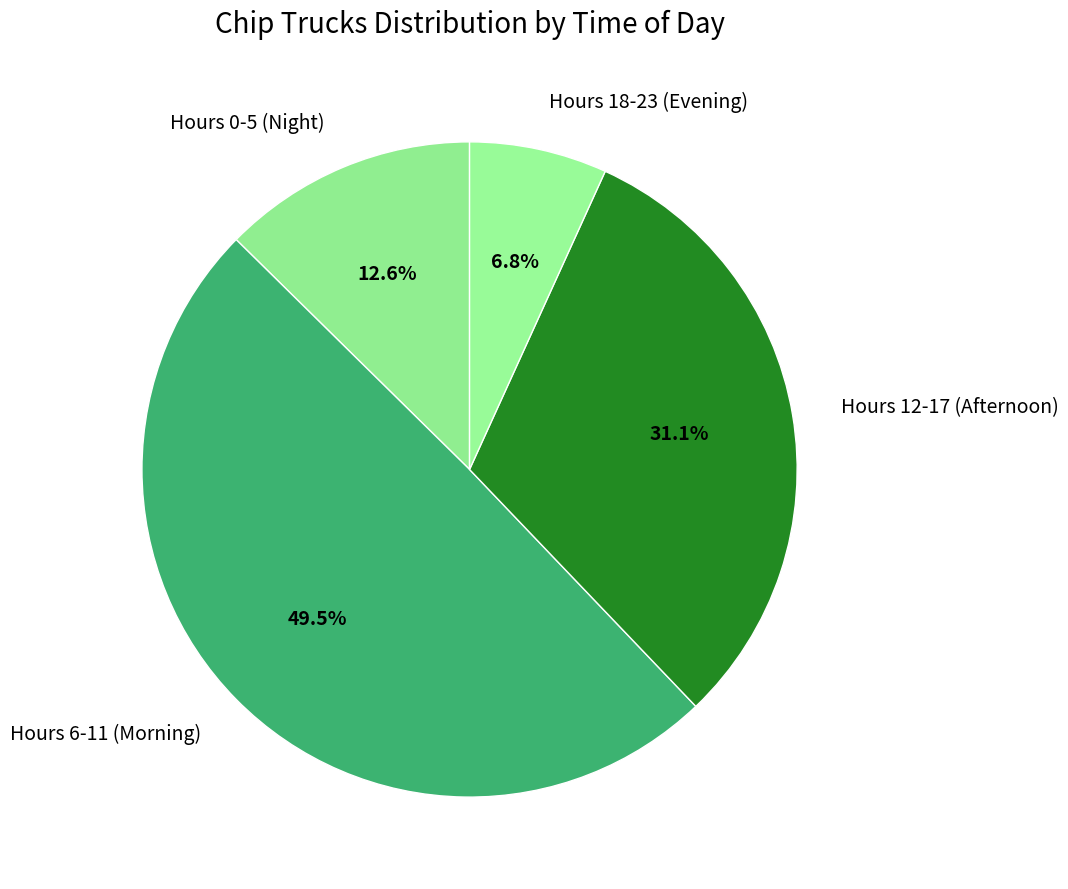

Between Hours 0-5 (Night) and Hours 12-17 (Afternoon), which is larger?

Hours 12-17 (Afternoon)